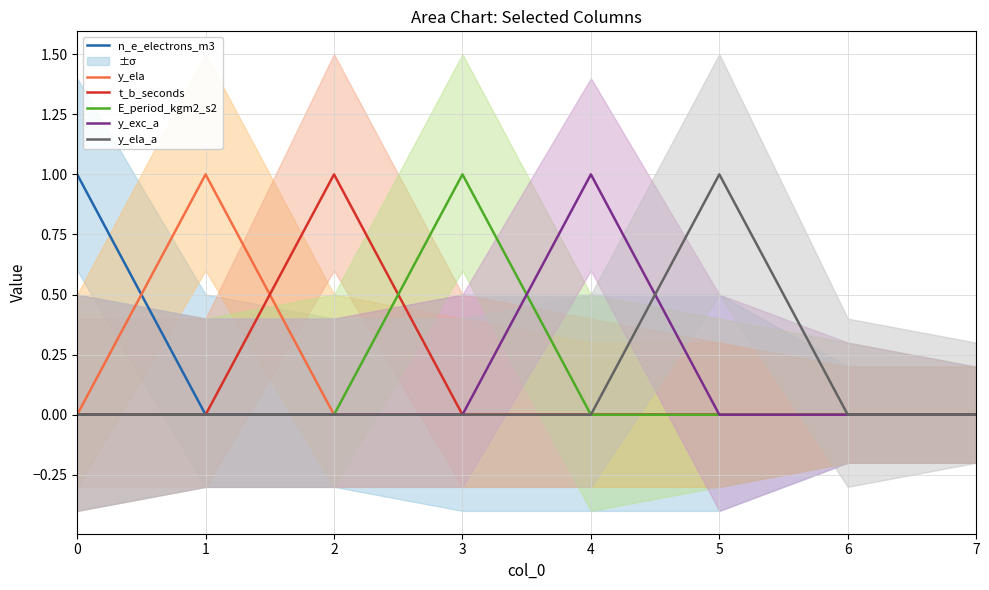

True or false: E_period_kgm2_s2 has a value of 1 at 4.

False